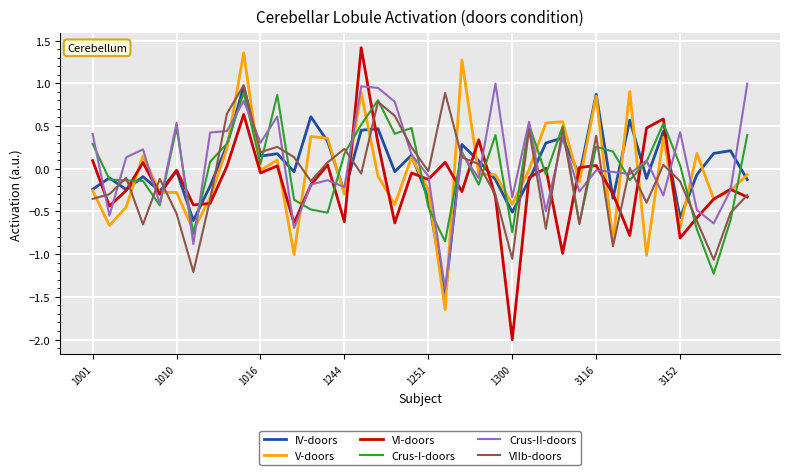

What is the minimum value for Crus-II-doors?

-1.4